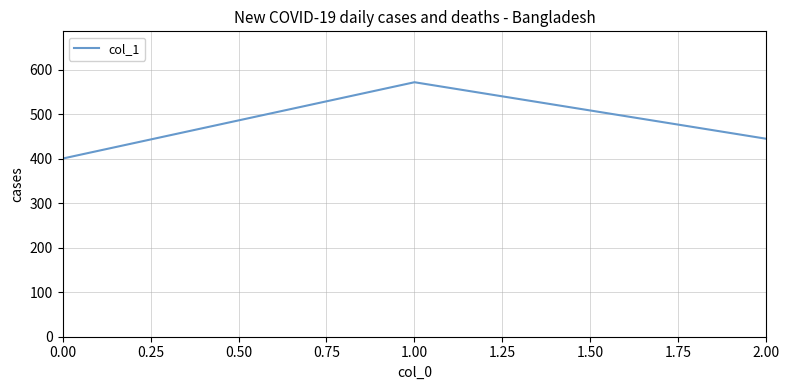

Is it true that the value at 1.00 is 305.6?

False